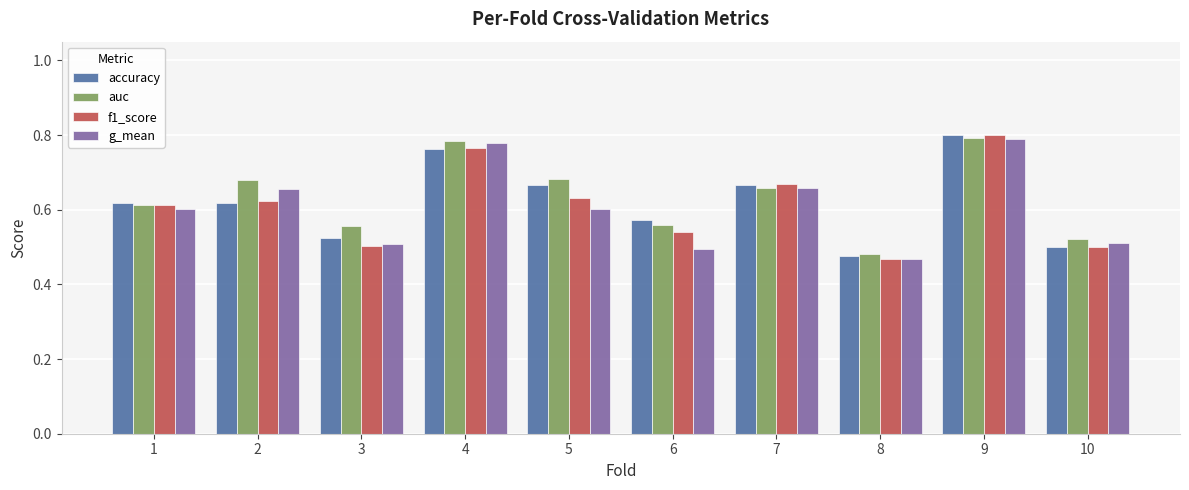

At which label does g_mean reach its minimum?

8